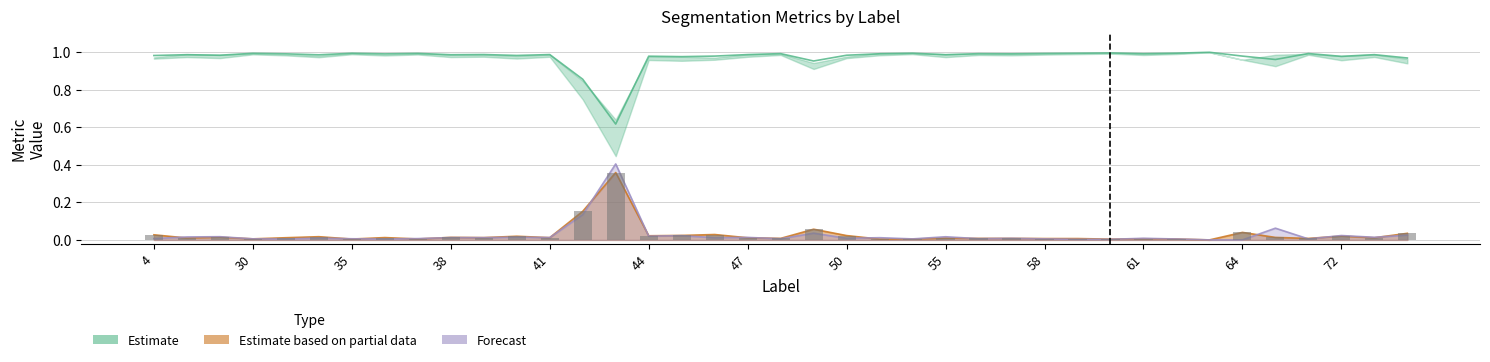

What is the value of the Estimate bar at the 28th from the left?

1.0